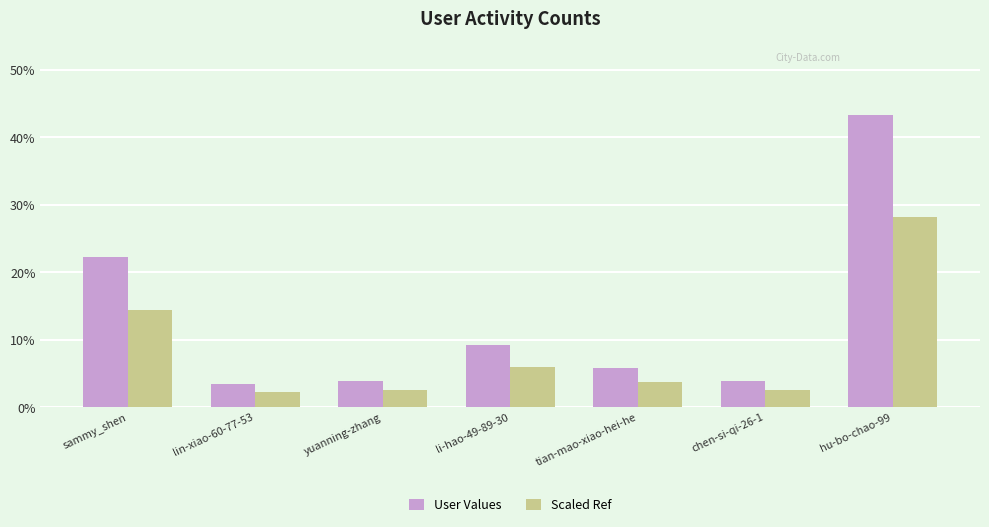

The Scaled Ref series shows 9.2 at hu-bo-chao-99. True or false?

False